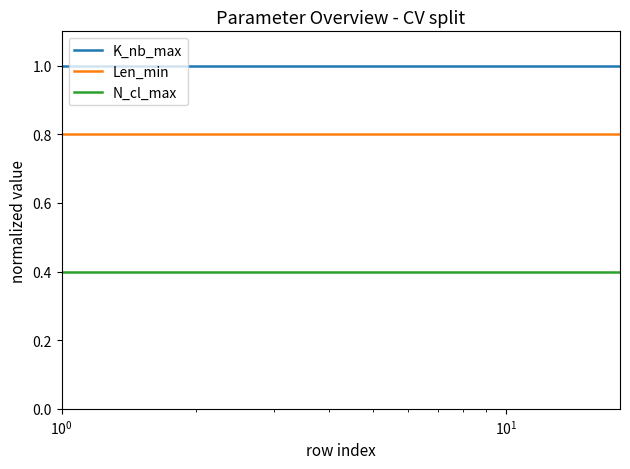

List the series in order of their overall mean, highest first.

K_nb_max, Len_min, N_cl_max